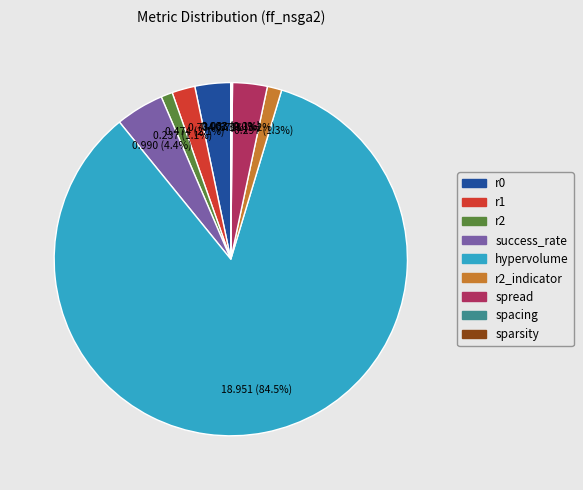

Is there any slice that represents more than half of the pie?

Yes